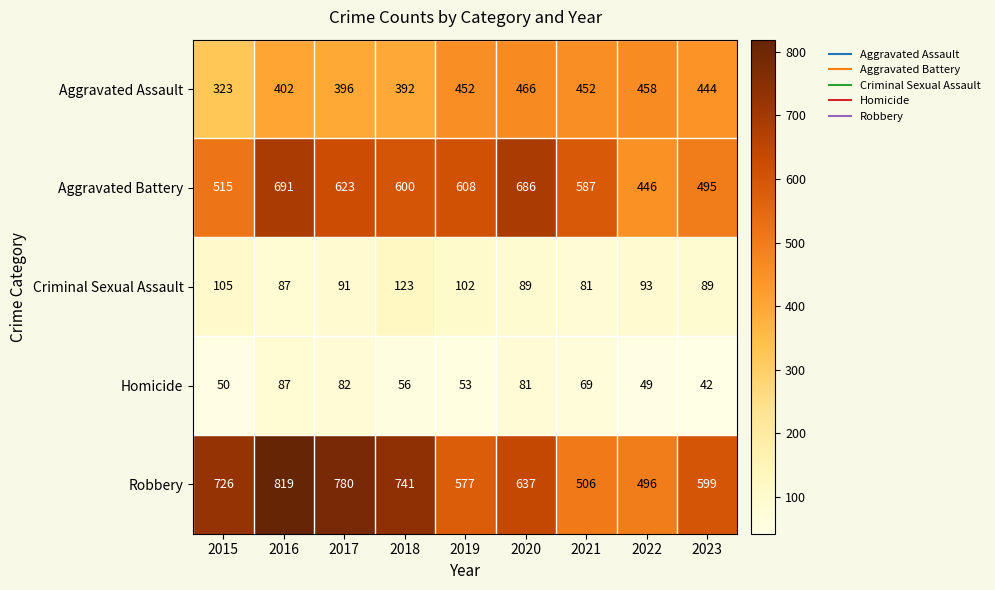

Which series has the largest total across all categories?

Robbery